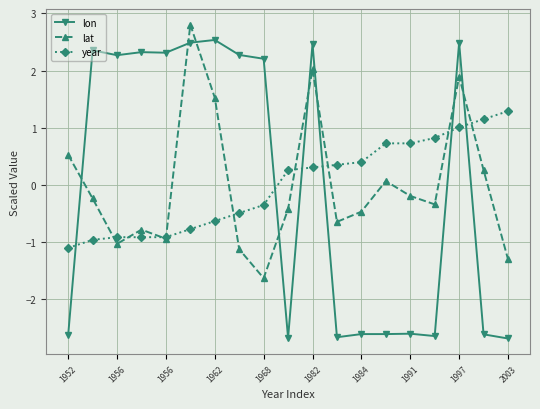

At how many categories does at least one series exceed 0?

19